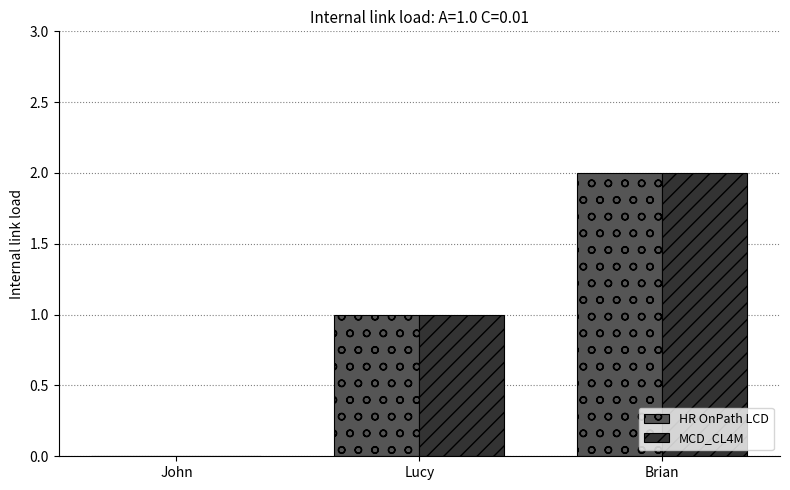

What are all the series names shown in the legend?

HR OnPath LCD, MCD_CL4M